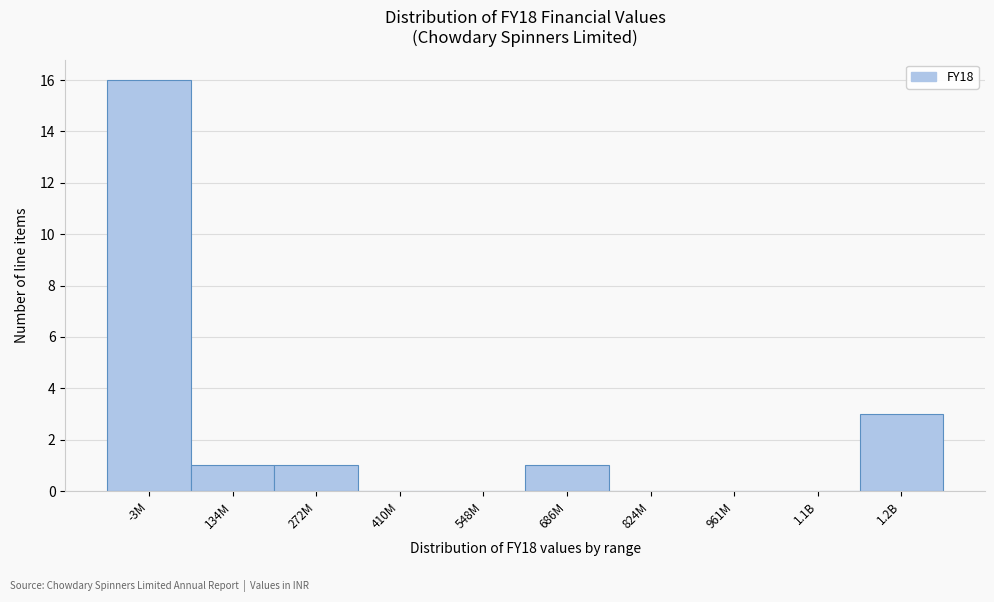

Reading left to right, what are all the values shown in this chart?

-3M=16	134M=1	272M=1	410M=0	548M=0	686M=1	824M=0	961M=0	1.1B=0	1.2B=3